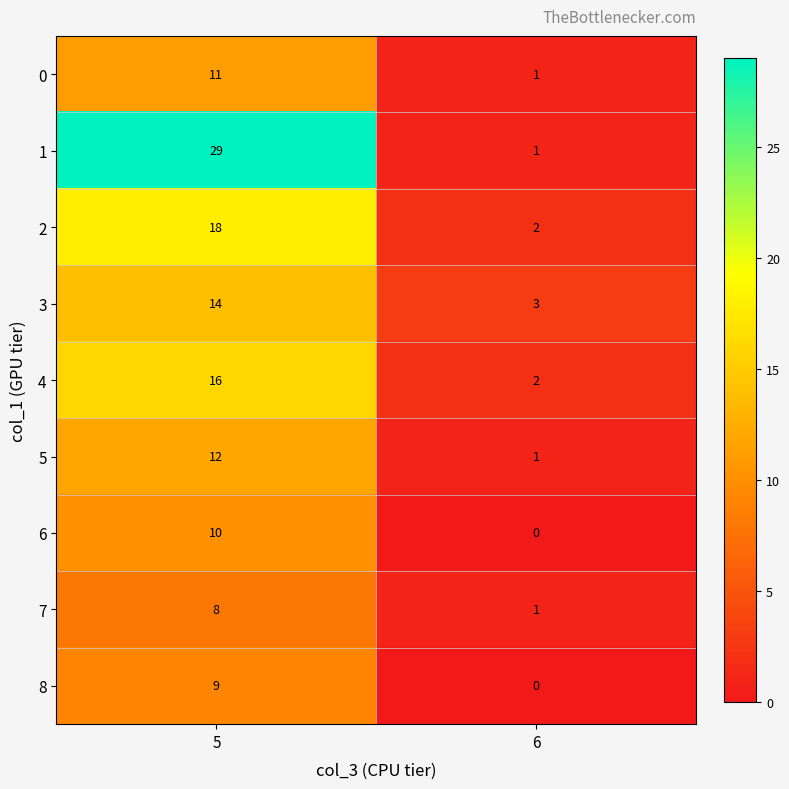

The 6 series shows 0 at 6. True or false?

True